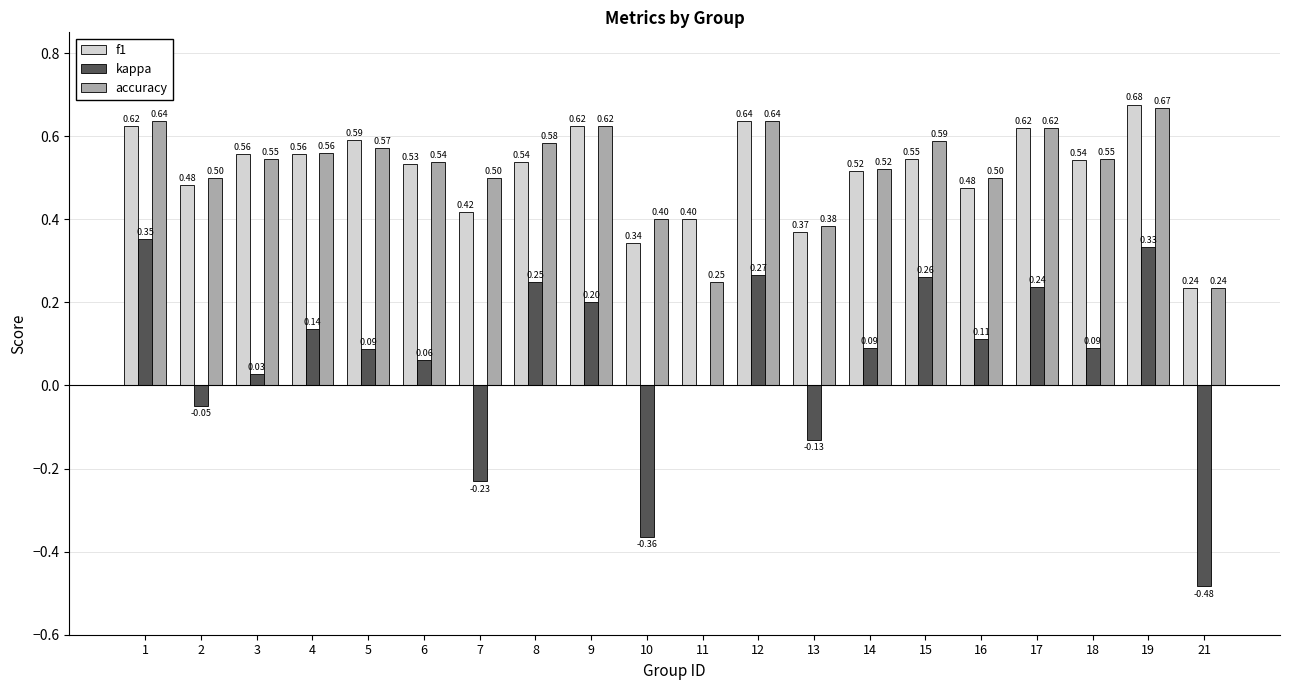

Between 7 and 18, which series saw the biggest shift?

kappa